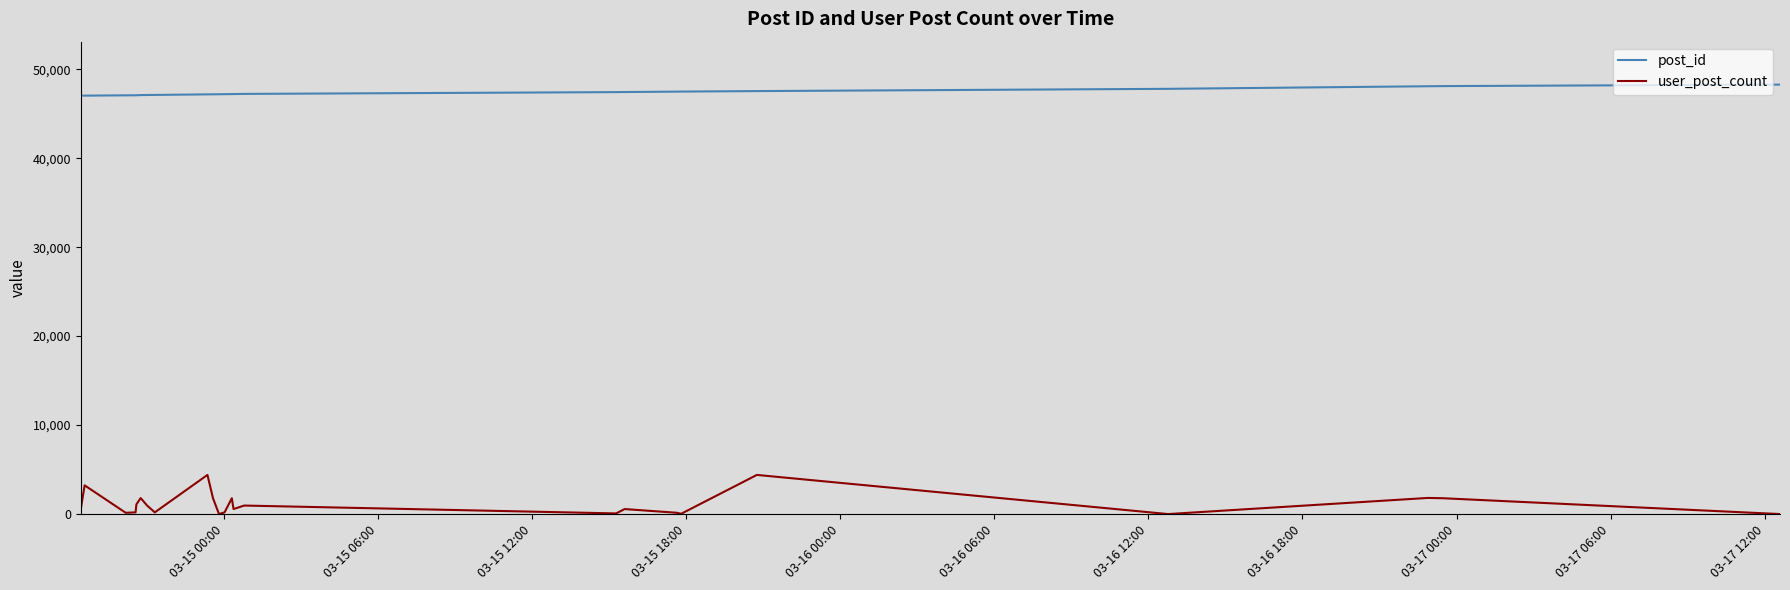

Which series has the largest total across all categories?

post_id